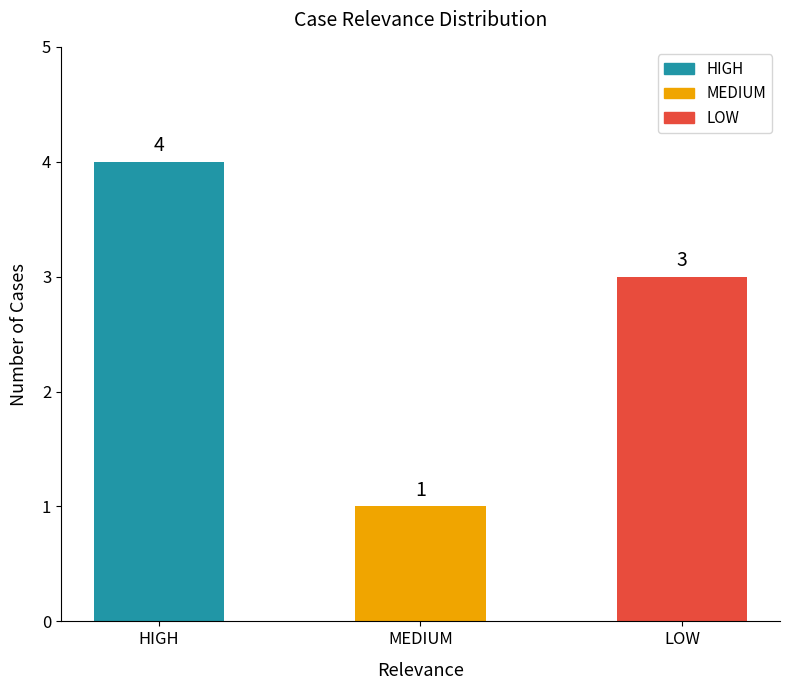

What is the average value?

3